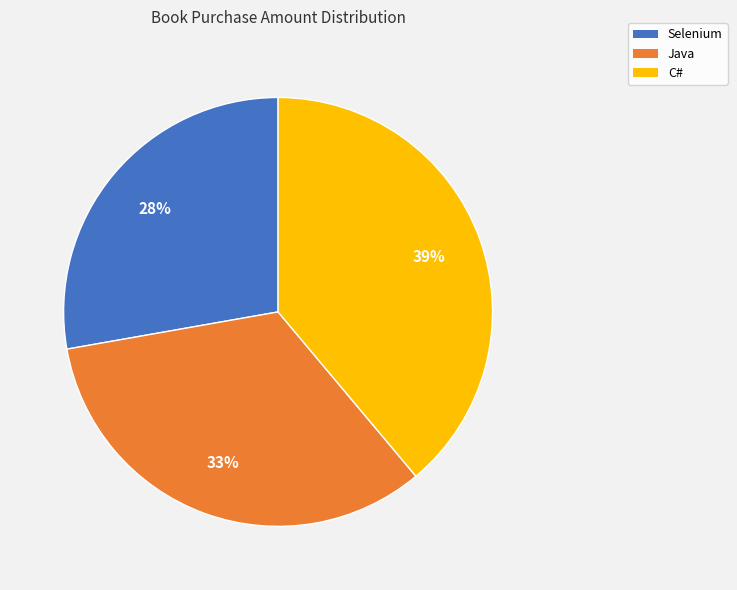

Is the sum of Java and Selenium greater than half?

Yes